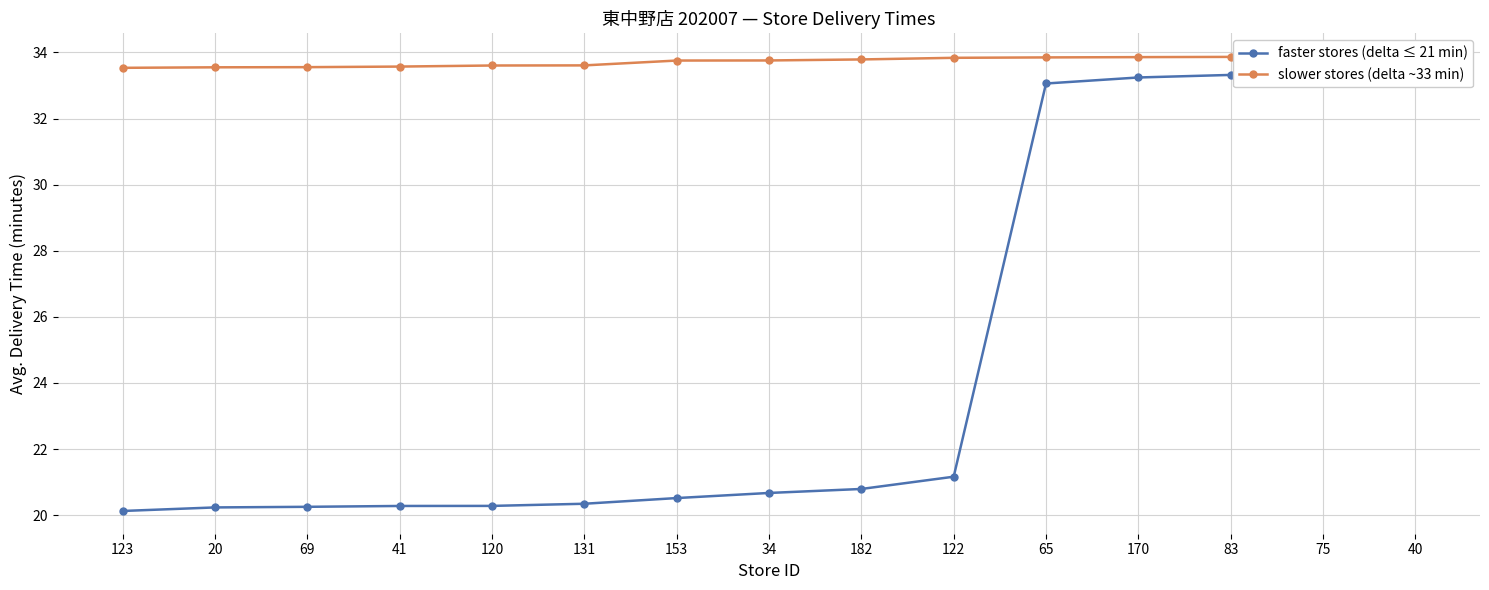

At how many categories does at least one series exceed 23?

15